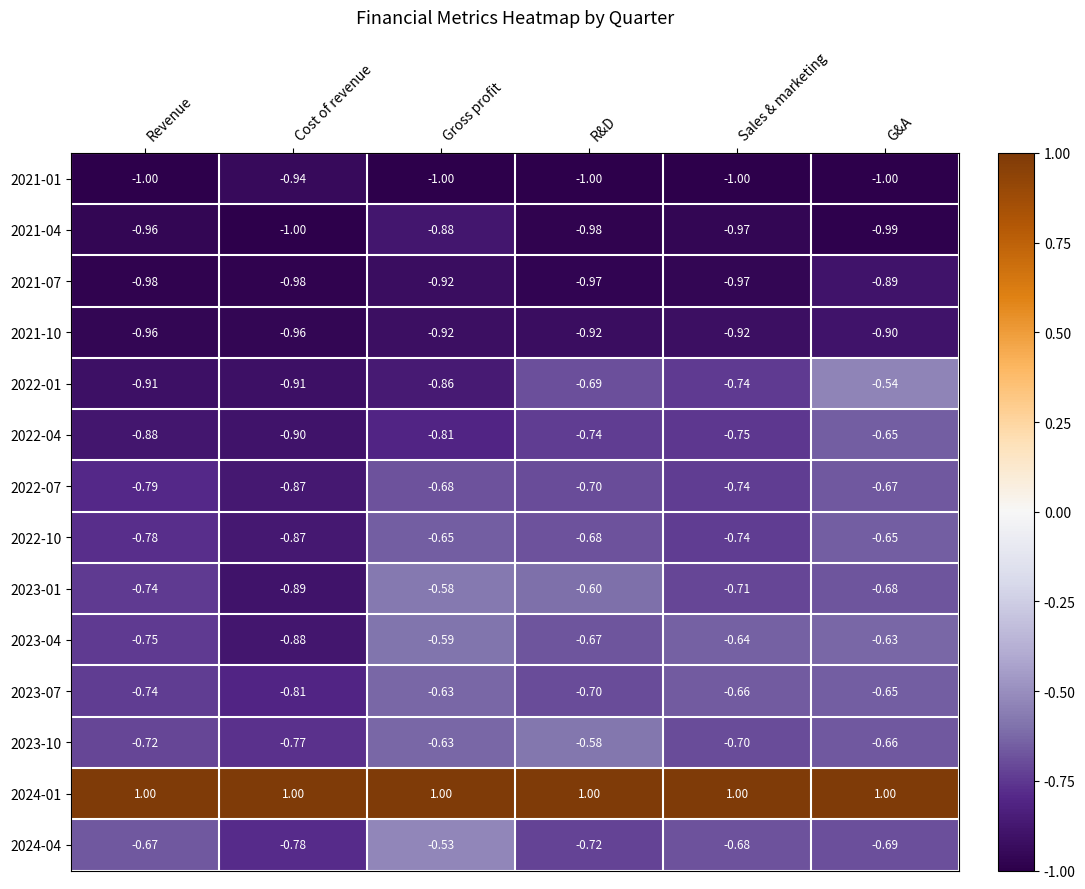

Which series has the widest spread of values?

2022-01